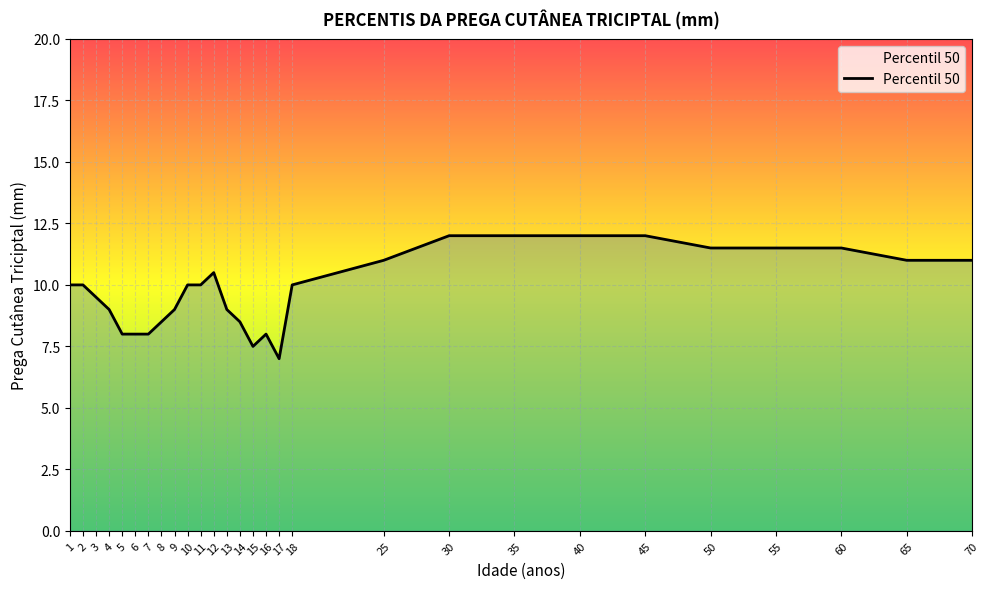

Count the values in the range 8 to 11.

19